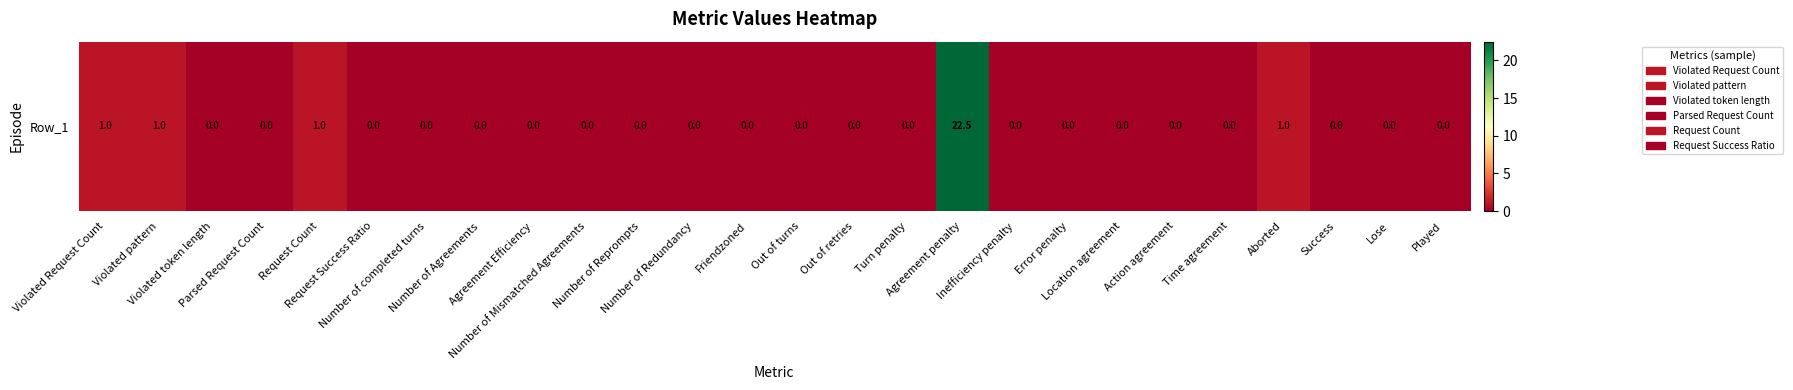

True or false: the data shows -8.9 at Time agreement.

False